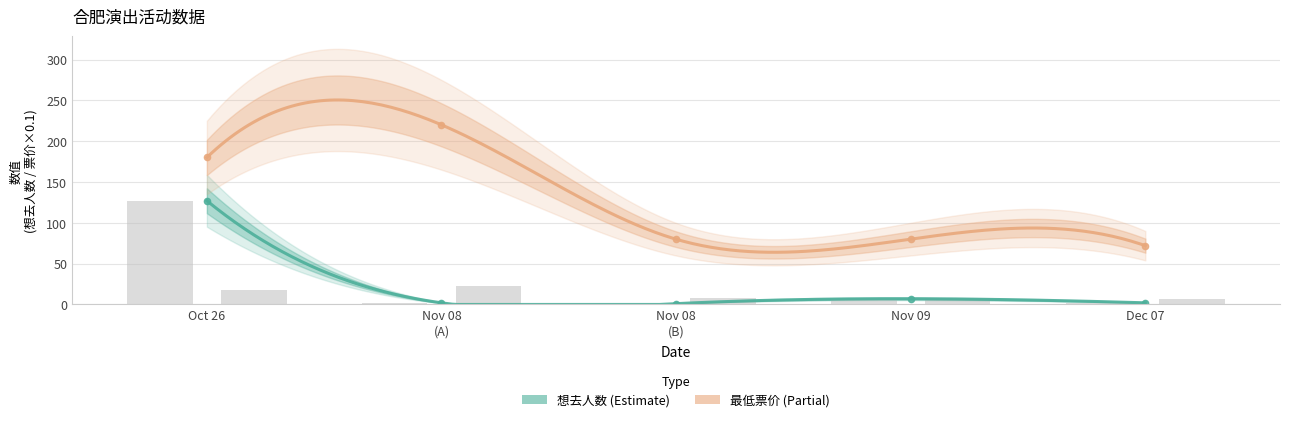

Is the value of 最低票价 at Nov 08 (A) greater than the value of 想去人数 at Nov 08 (B)?

Yes